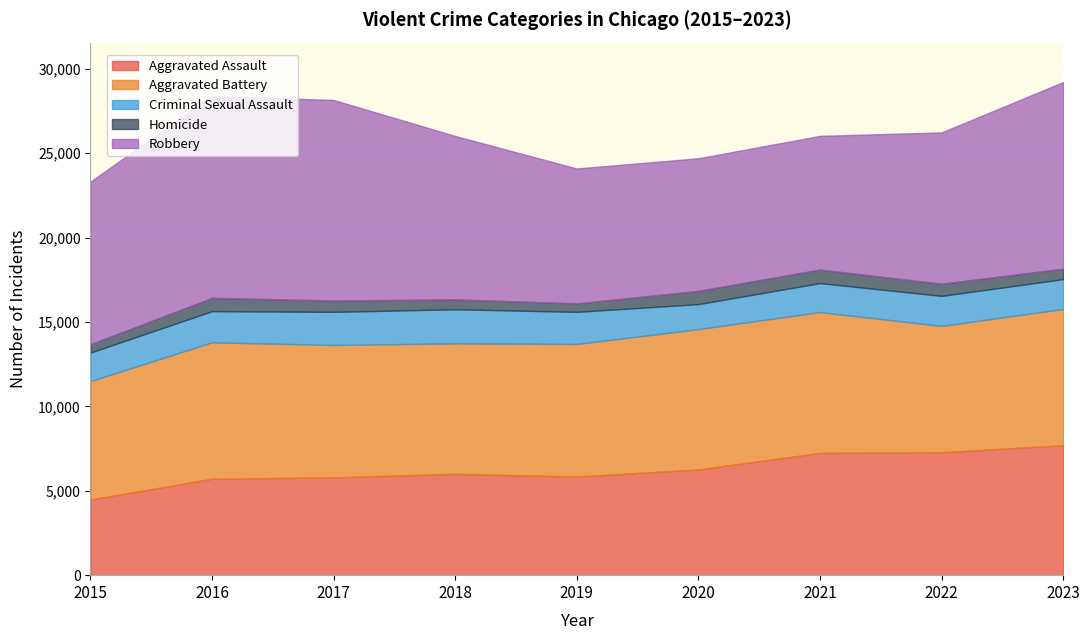

What are all the series names shown in the legend?

Aggravated Assault, Aggravated Battery, Criminal Sexual Assault, Homicide, Robbery